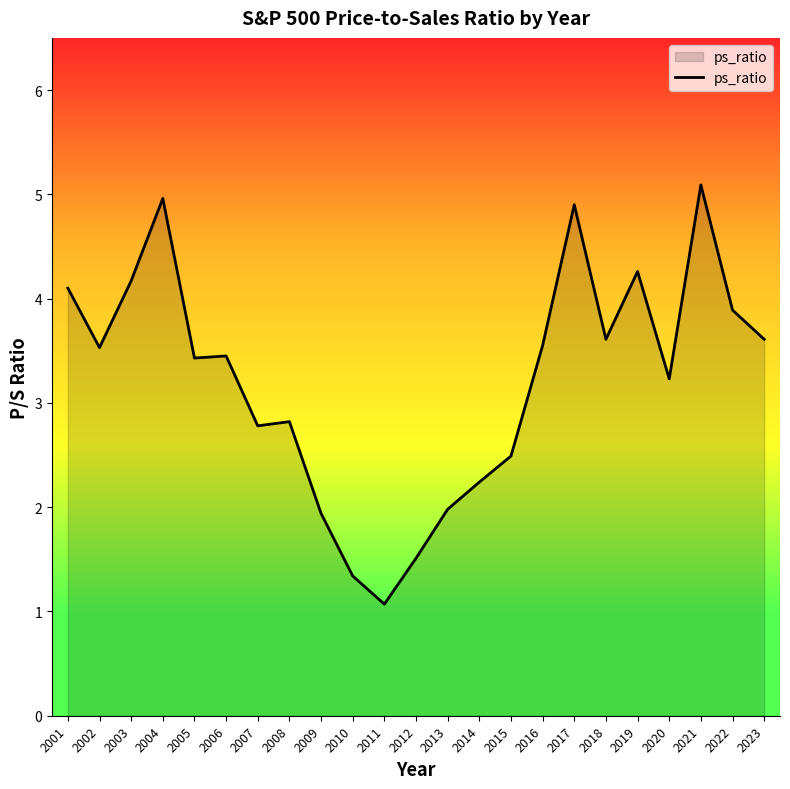

At which category does the chart reach its peak across all series?

2021